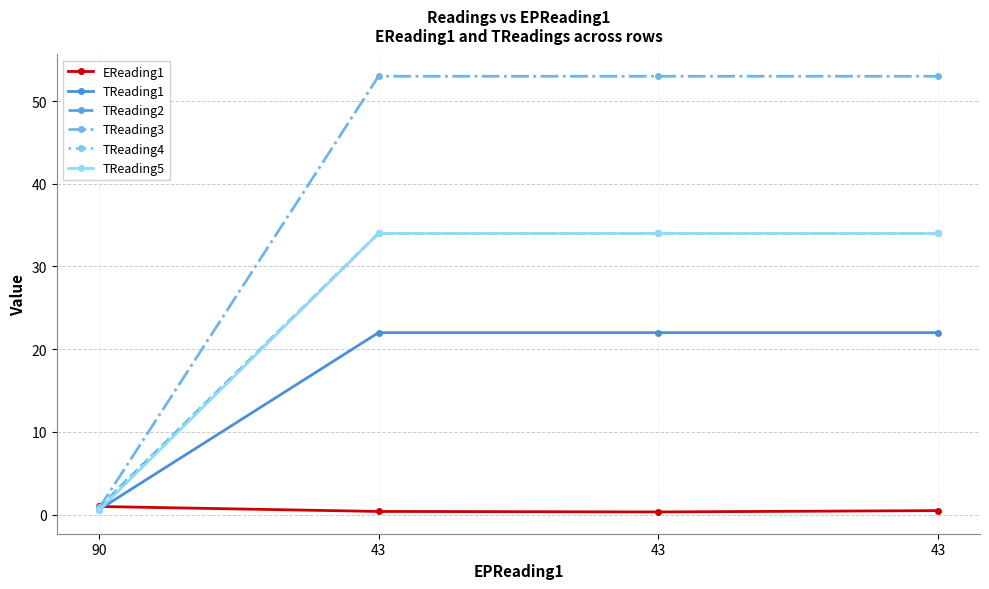

Which has a higher value, 43 or 90?

90